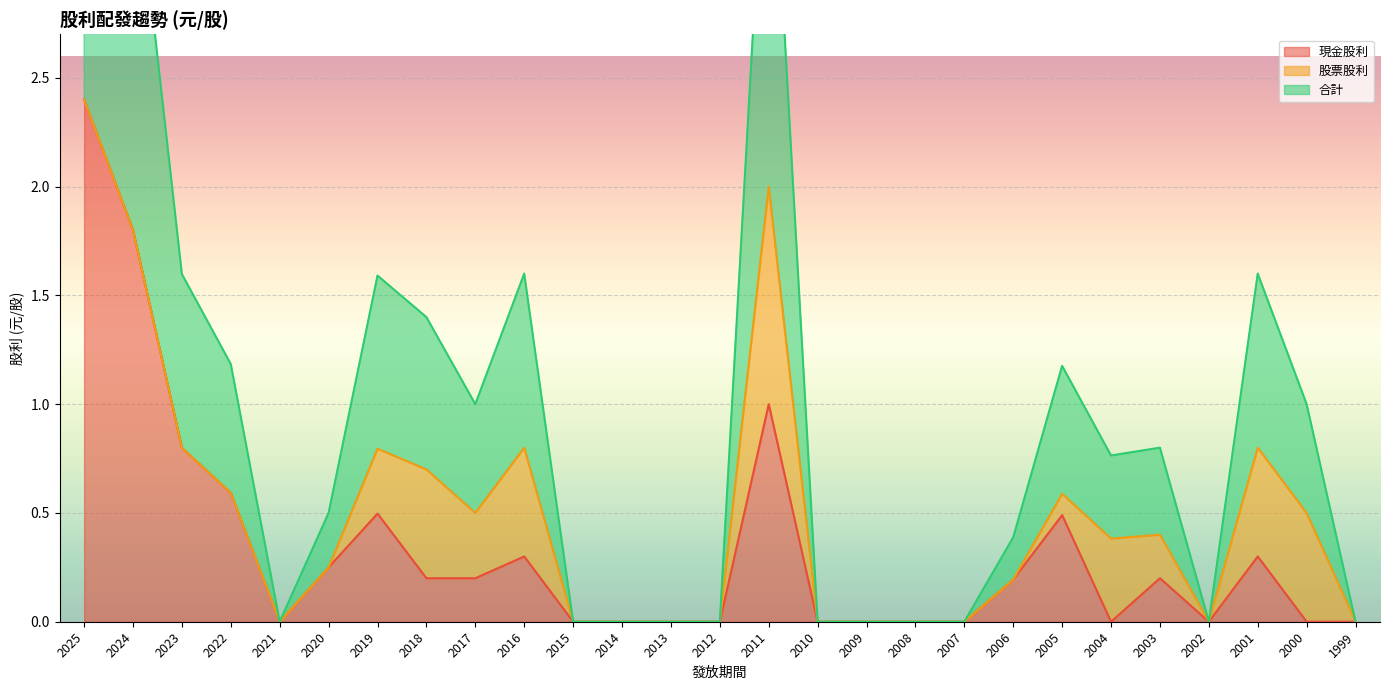

True or false: 合計 and 現金股利 cross at least once.

False